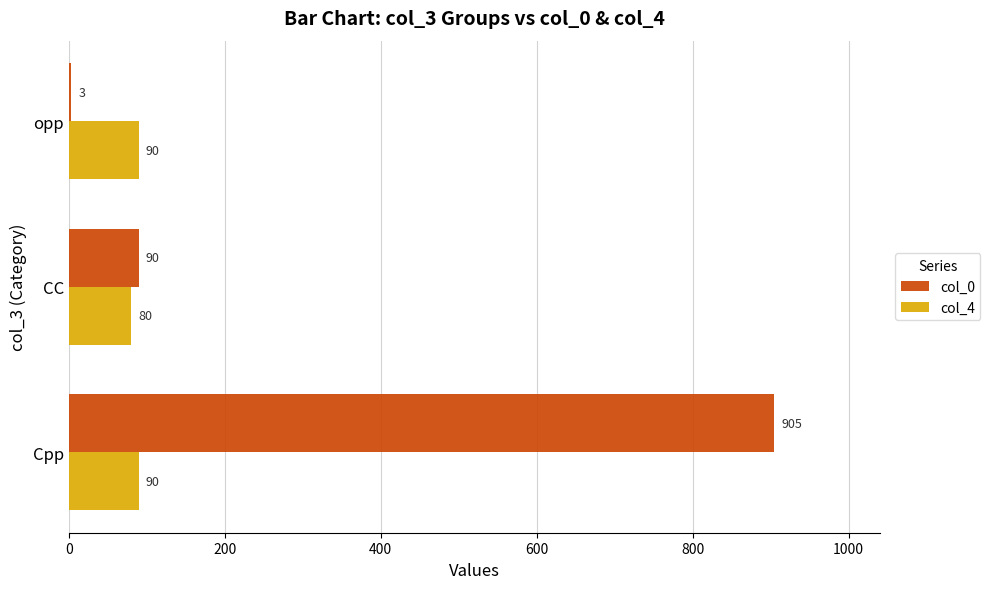

What is the maximum value for col_0?

905